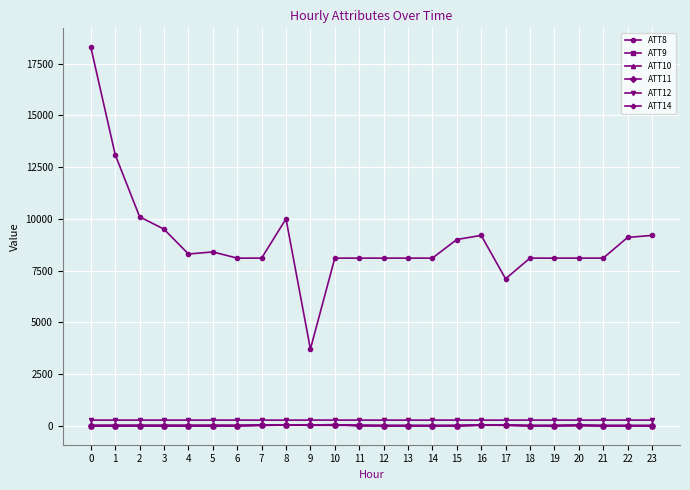

What are all the series names shown in the legend?

ATT8, ATT9, ATT10, ATT11, ATT12, ATT14